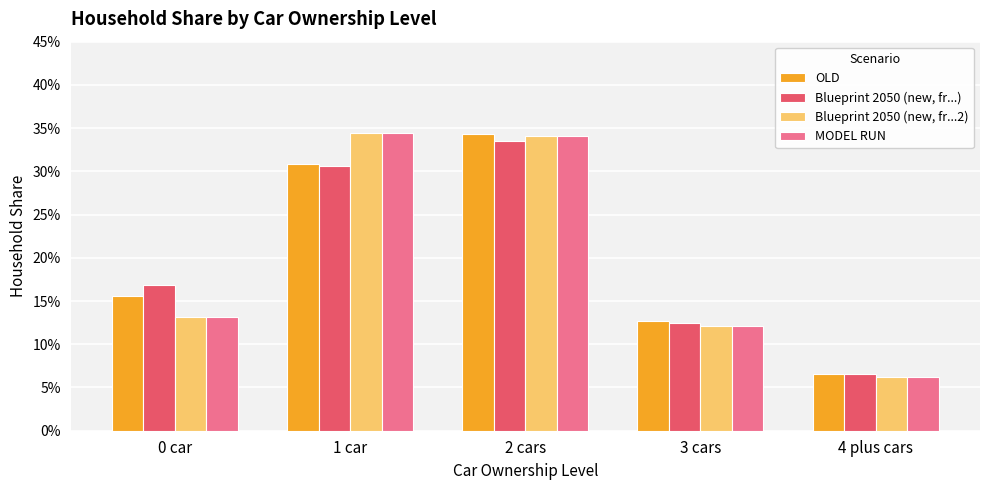

Rank the series by their maximum value, from lowest to highest.

Blueprint 2050 (new, fr...), OLD, Blueprint 2050 (new, fr...2), MODEL RUN